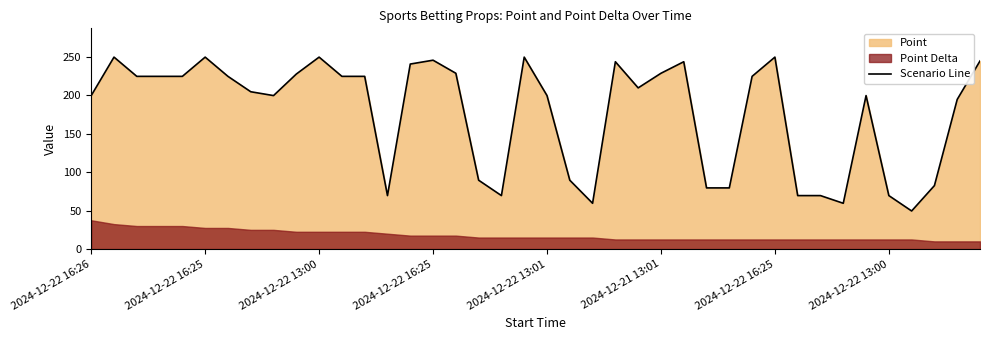

The value at 2024-12-22 16:25 is 72.0. True or false?

False